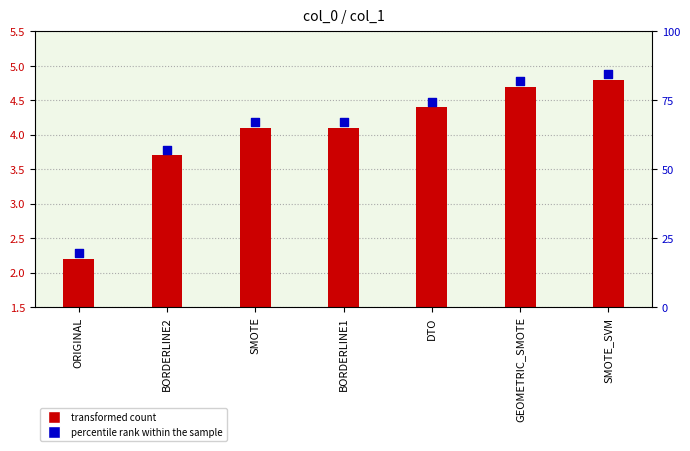

Which series reaches the minimum Y coordinate?

col_1 value